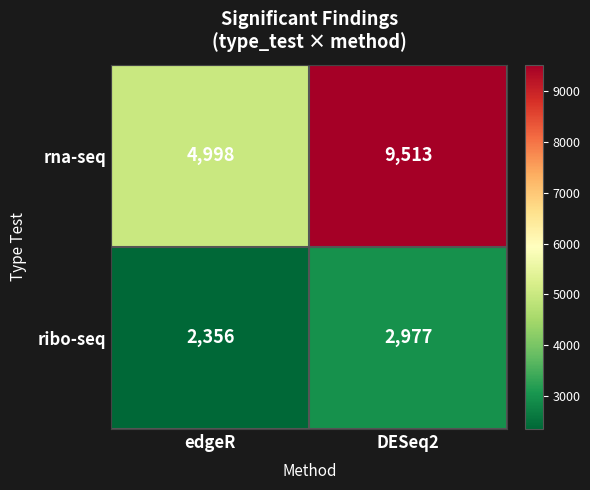

What is the greatest value displayed?

9513